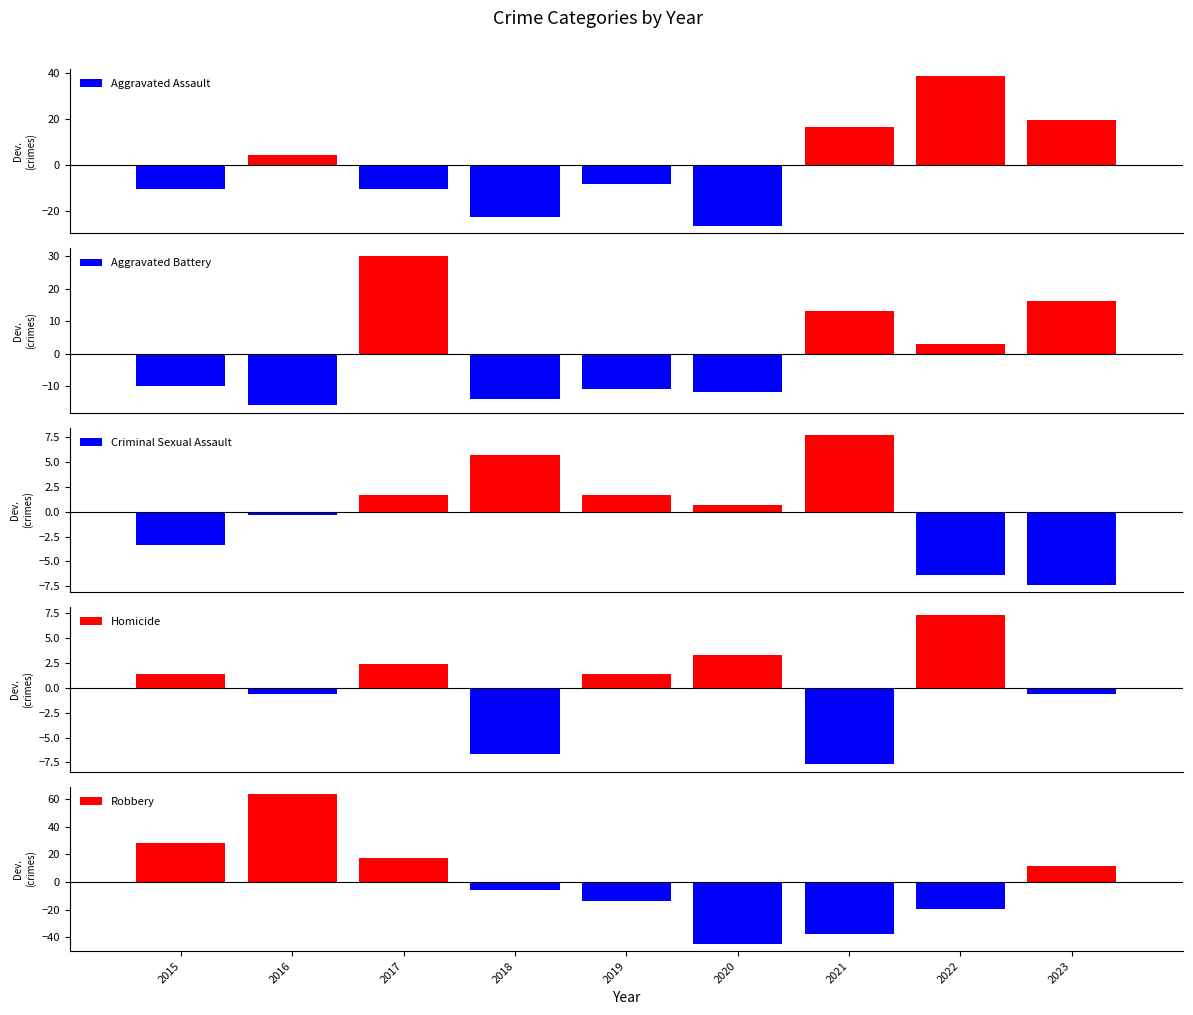

How many bars are there in total?

45